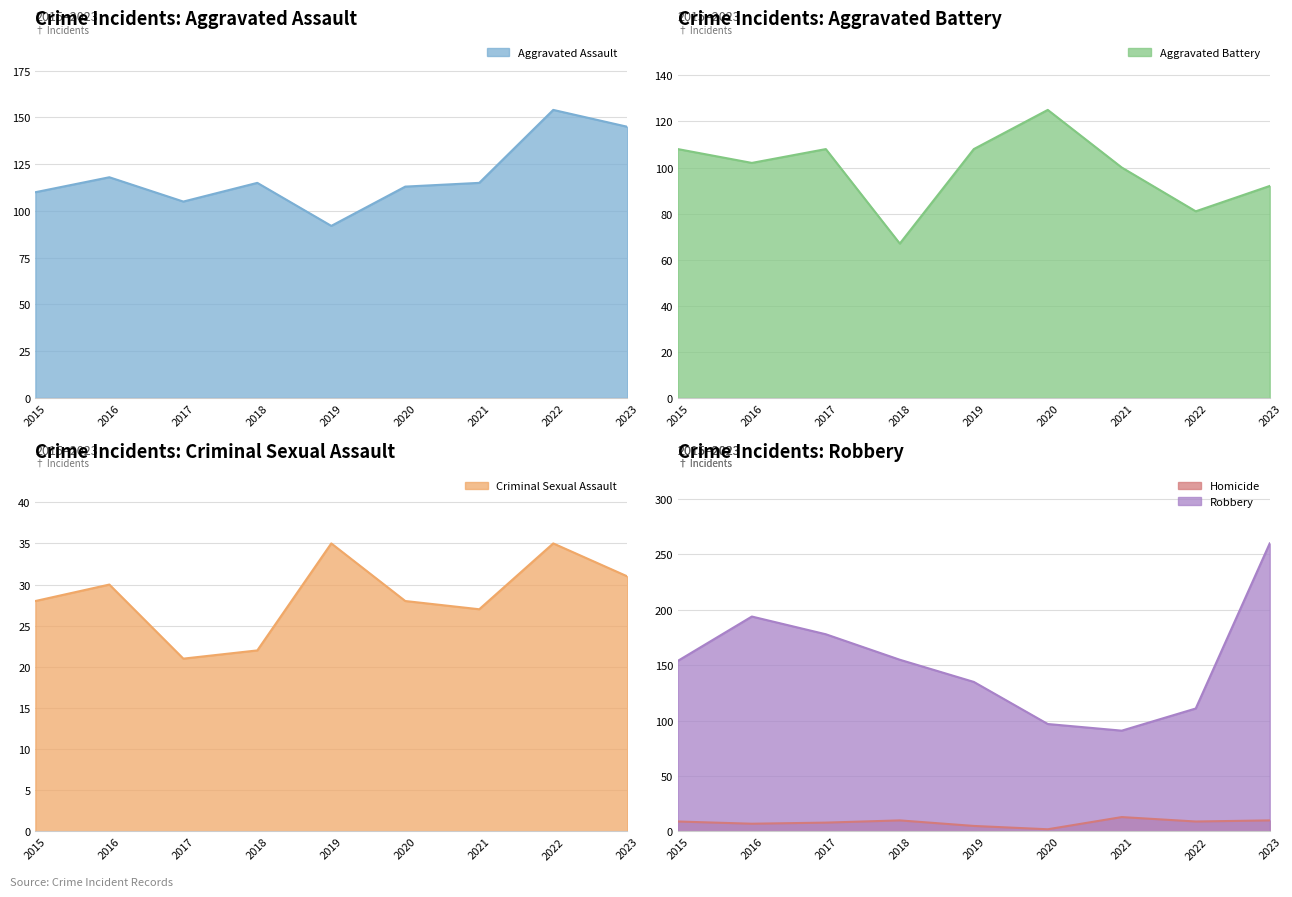

What value does the Criminal Sexual Assault series have at 2022, to the nearest 5?

35